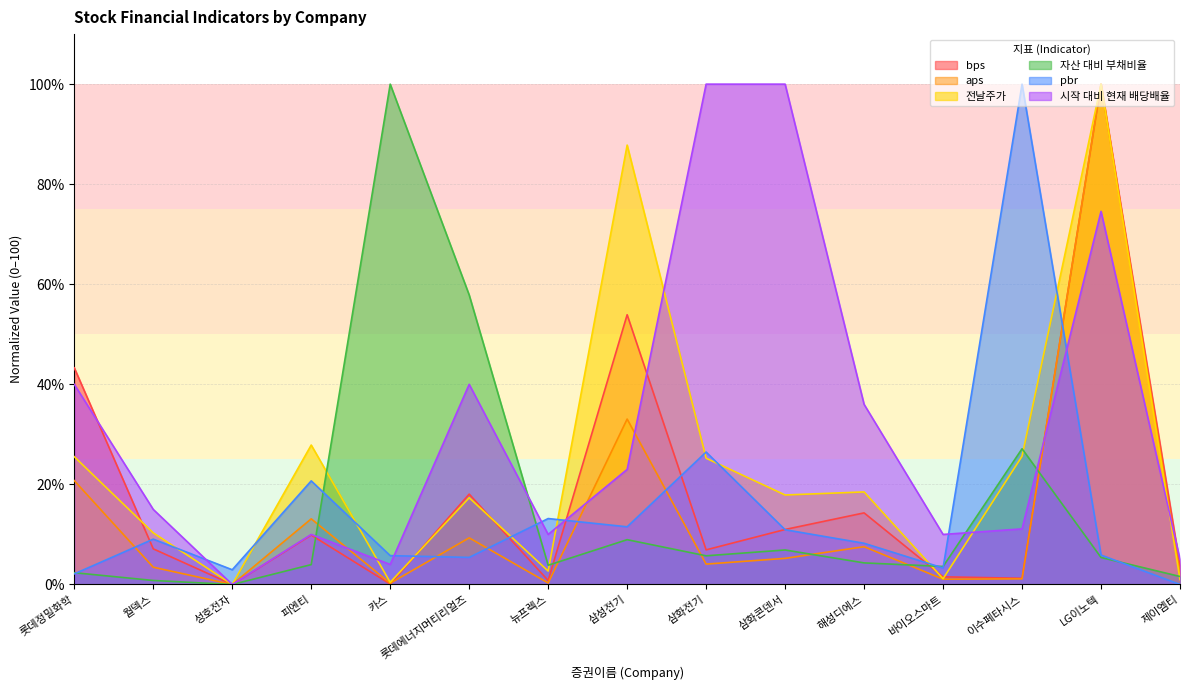

Which has a higher value, 카스 or 삼화콘덴서?

삼화콘덴서